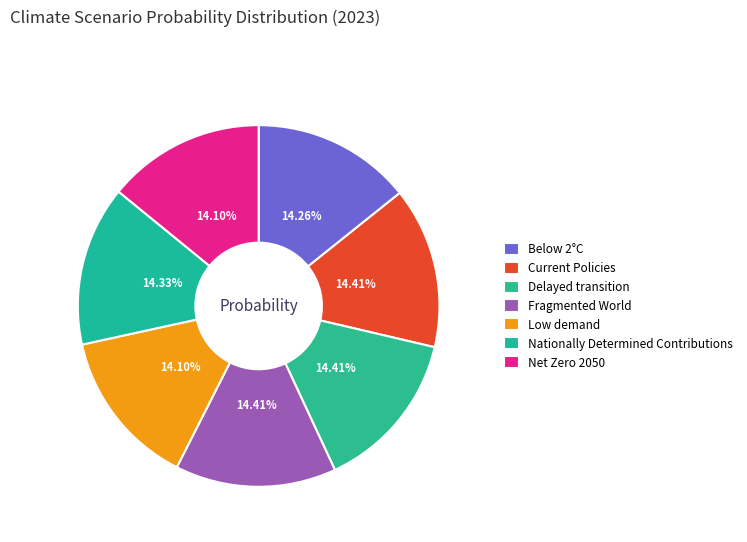

To the nearest percent, what percentage of the pie is Low demand?

14%